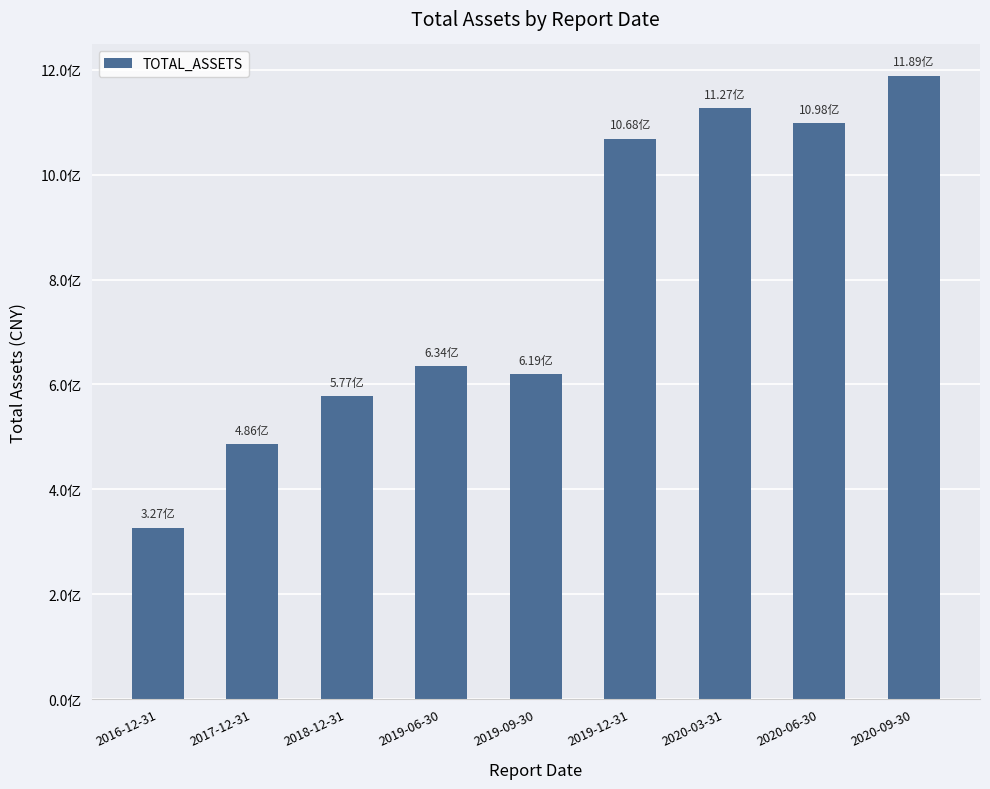

List the labels in order of value, largest first.

2020-09-30, 2020-03-31, 2020-06-30, 2019-12-31, 2019-06-30, 2019-09-30, 2018-12-31, 2017-12-31, 2016-12-31